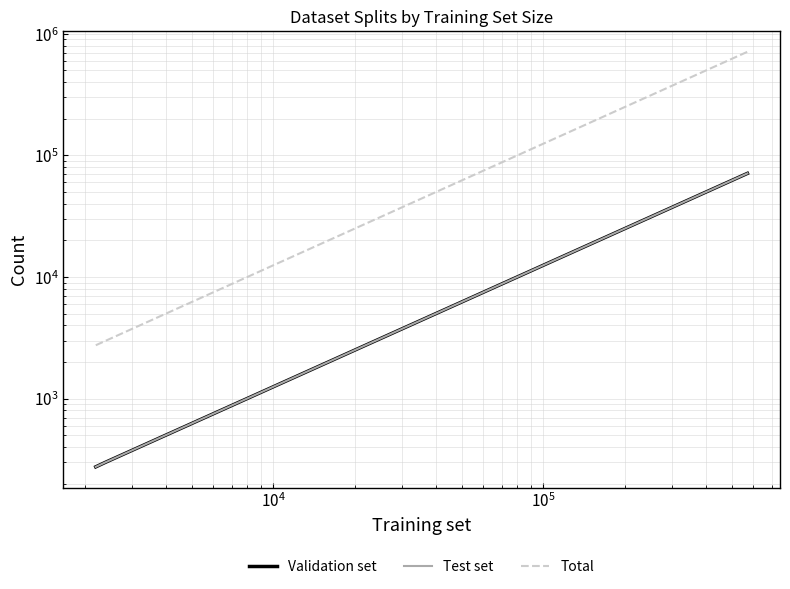

Is this an area chart (filled region under the line)?

No